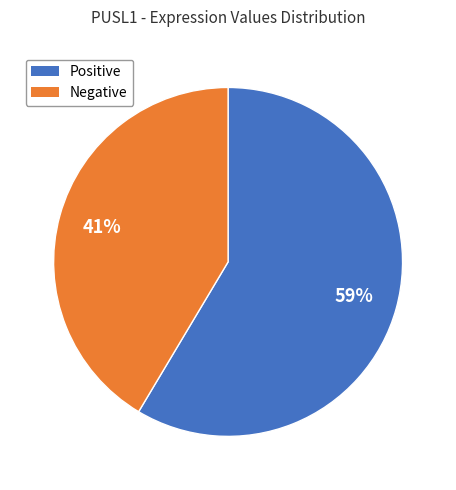

Is there a majority slice in this chart?

Yes